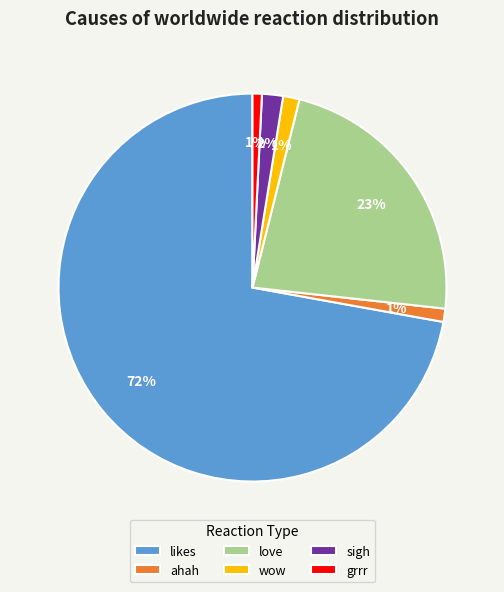

Combined, do wow and love account for over 50%?

No